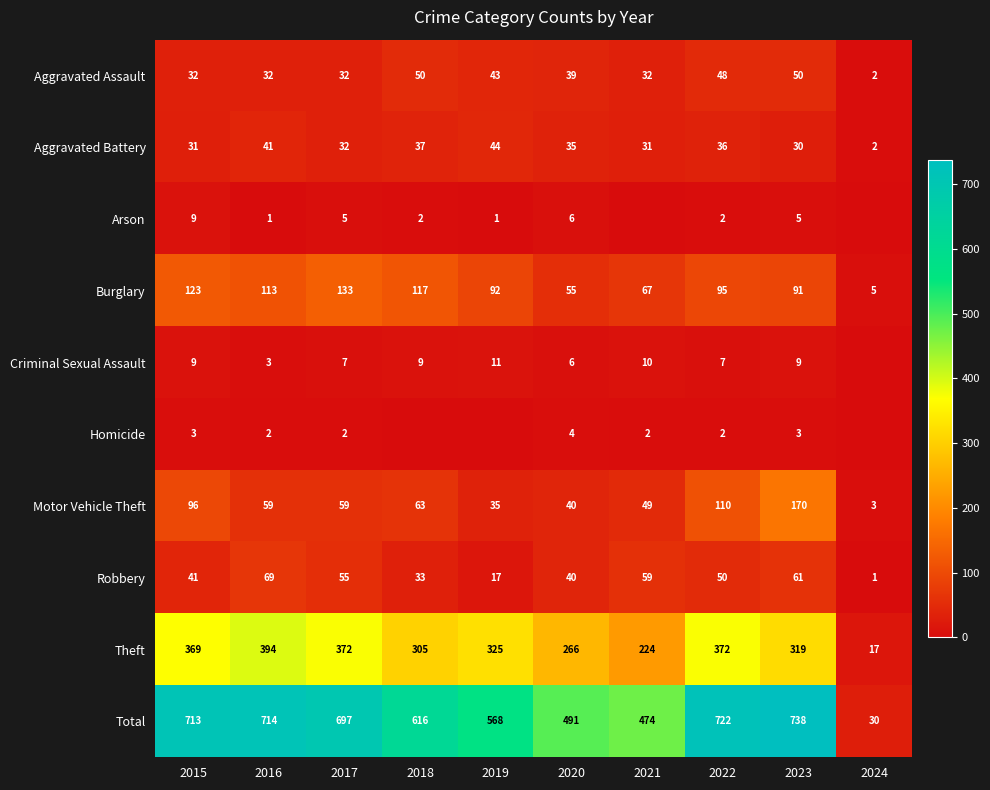

Which series has the widest spread of values?

Total